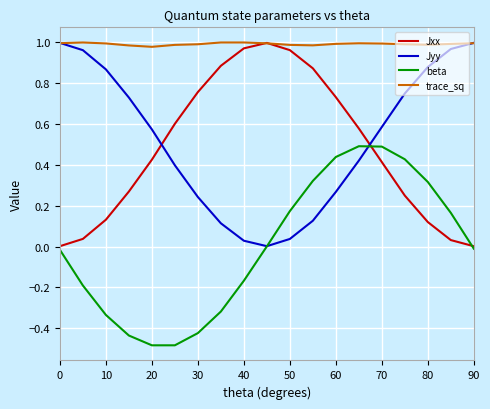

True or false: trace_sq and beta cross at least once.

False